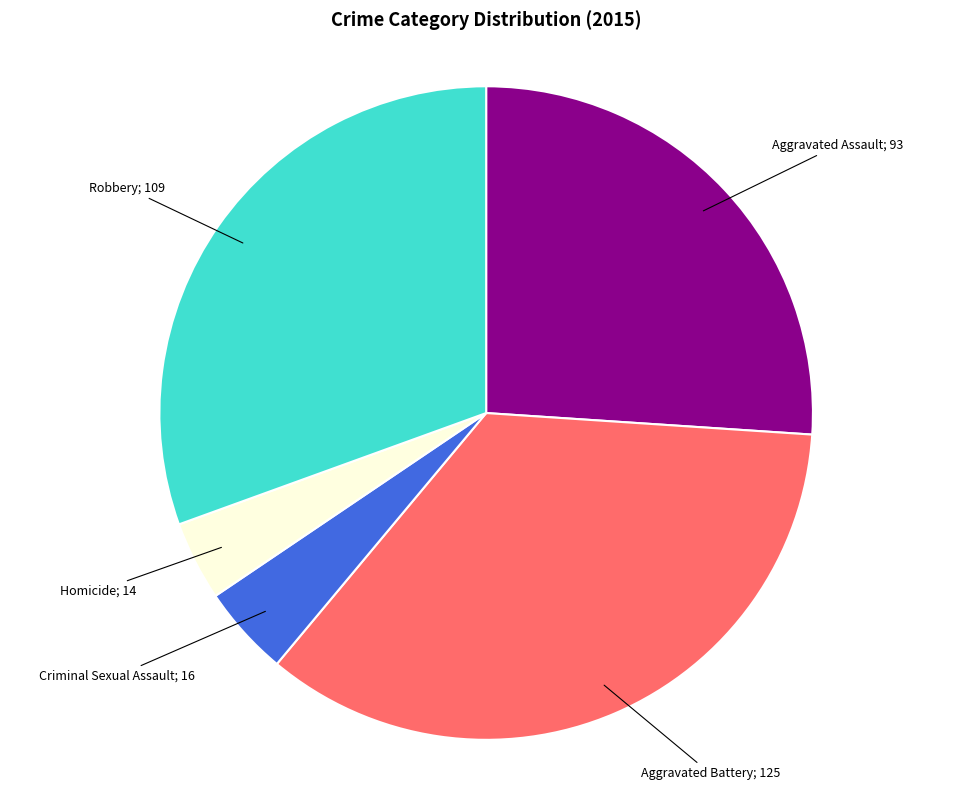

Is there a majority slice in this chart?

No